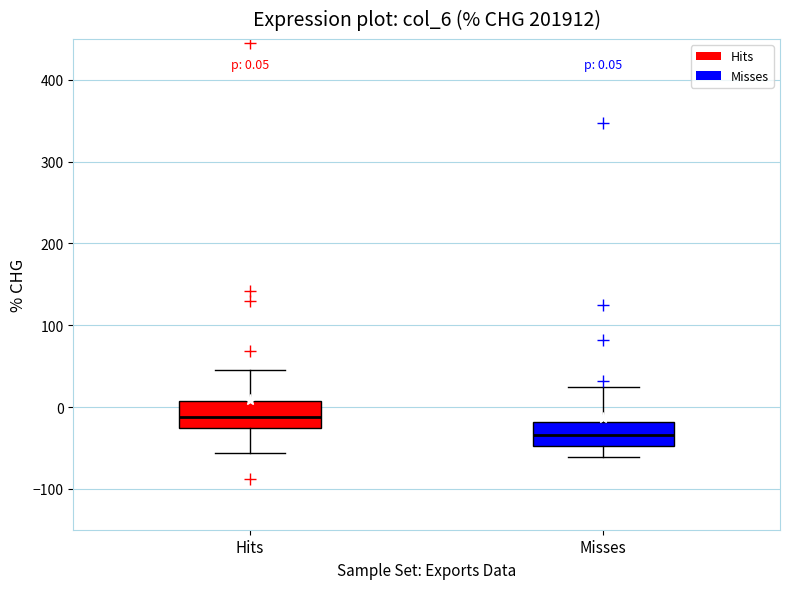

Which box's median line is the highest?

Hits